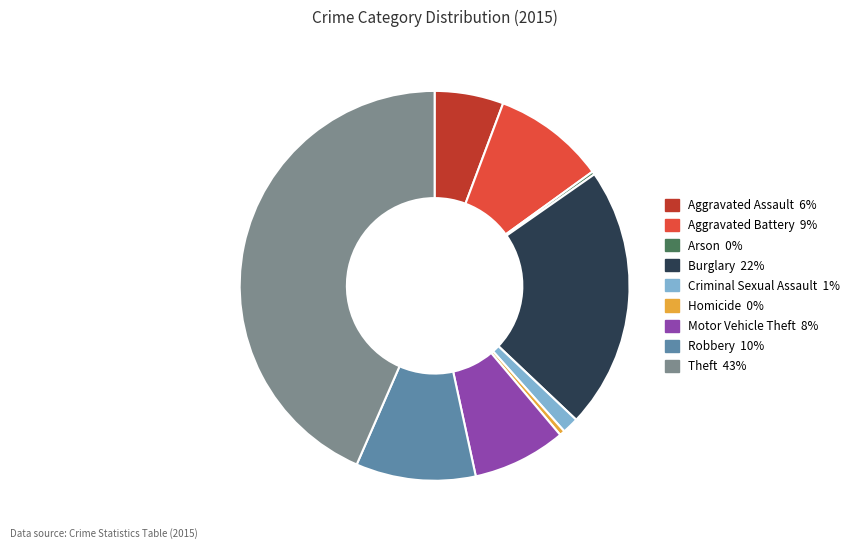

Is the sum of Burglary and Aggravated Assault greater than half?

No